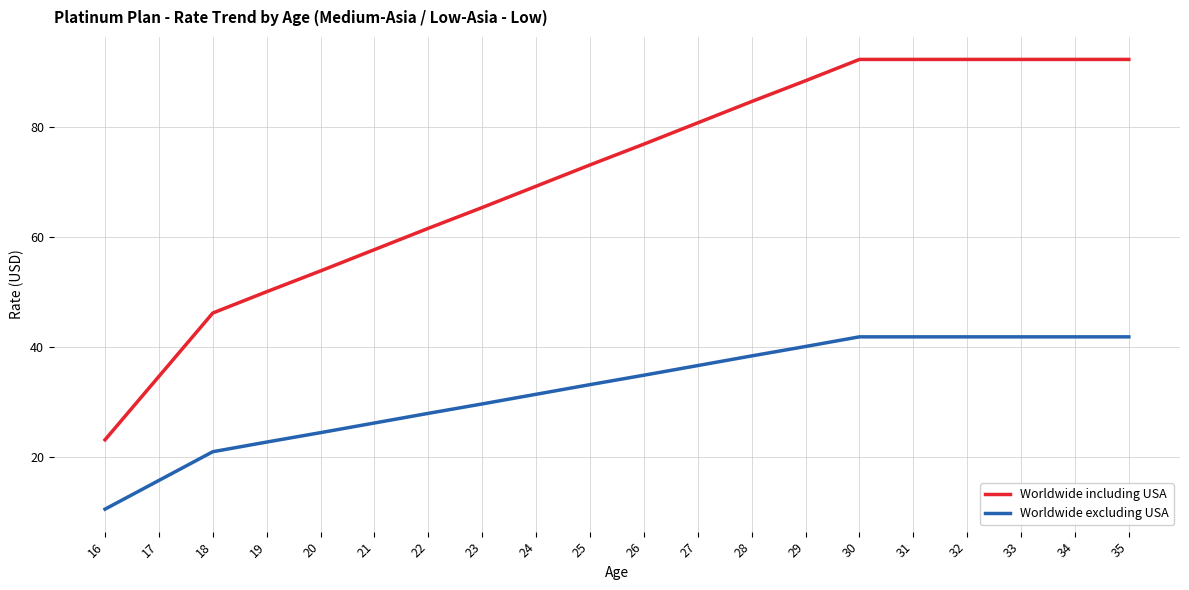

At which category does the chart reach its minimum across all series?

16